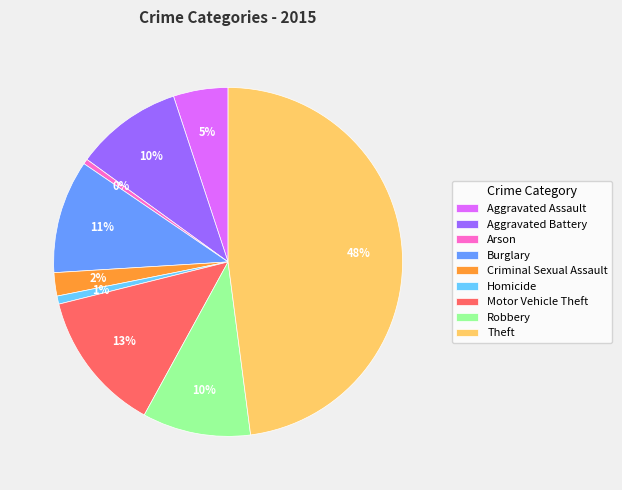

Does Motor Vehicle Theft represent more than half of the total?

No